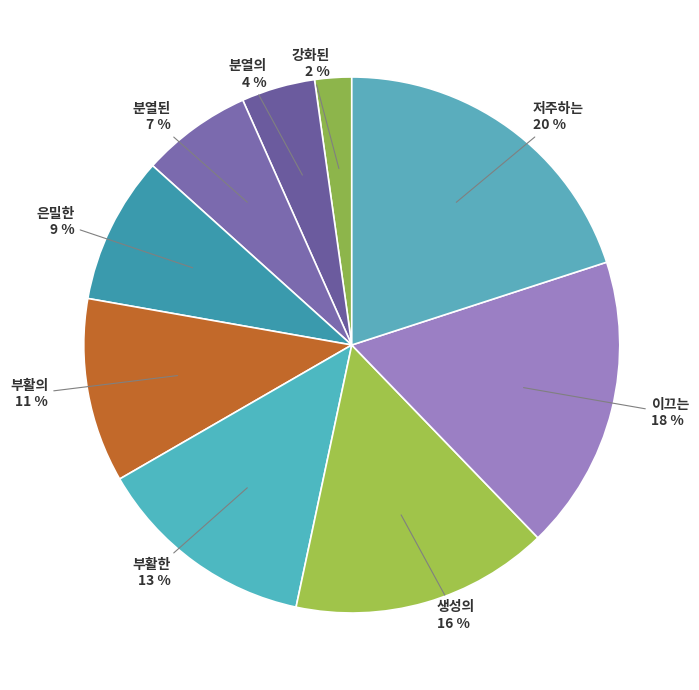

Which category has the smallest portion of the pie?

강화된